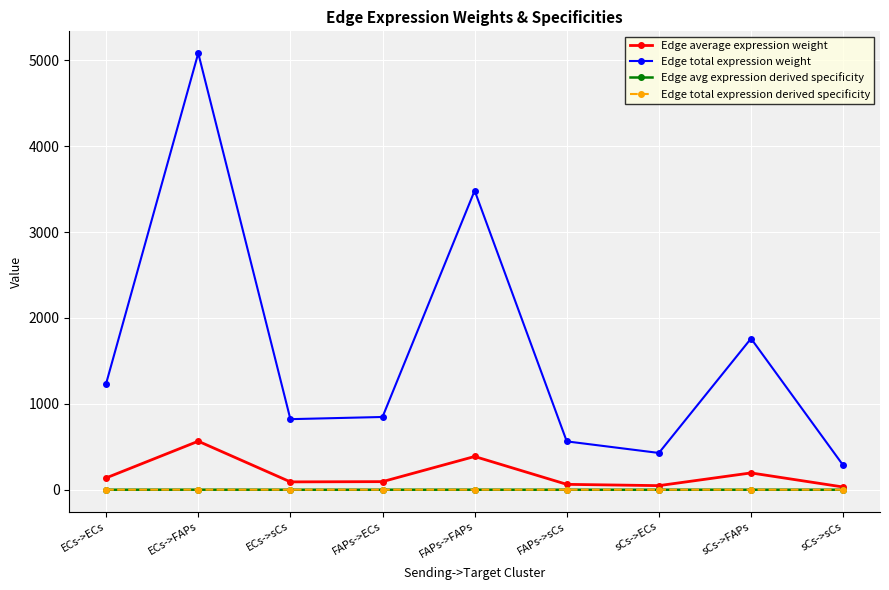

Is the value of Edge avg expression derived specificity at FAPs->sCs greater than the value of Edge average expression weight at FAPs->ECs?

No